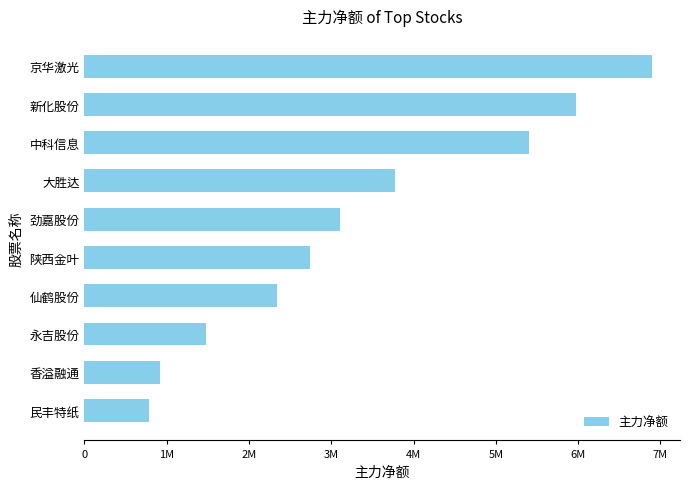

Does the chart contain any negative values?

No